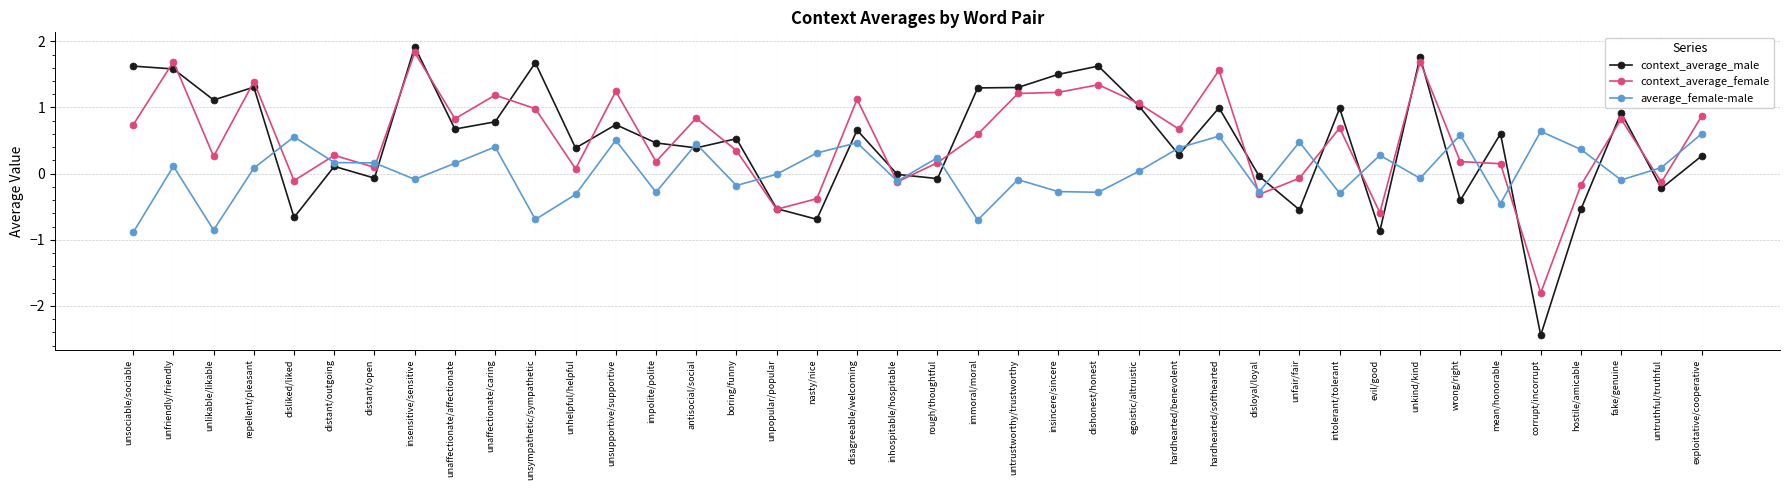

Between unpopular/popular and insincere/sincere, which series saw the biggest shift?

context_average_male